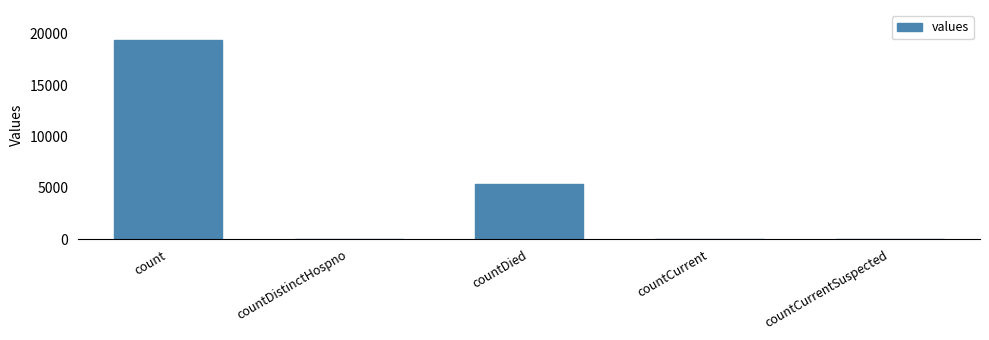

What is the sum of all values?

24875